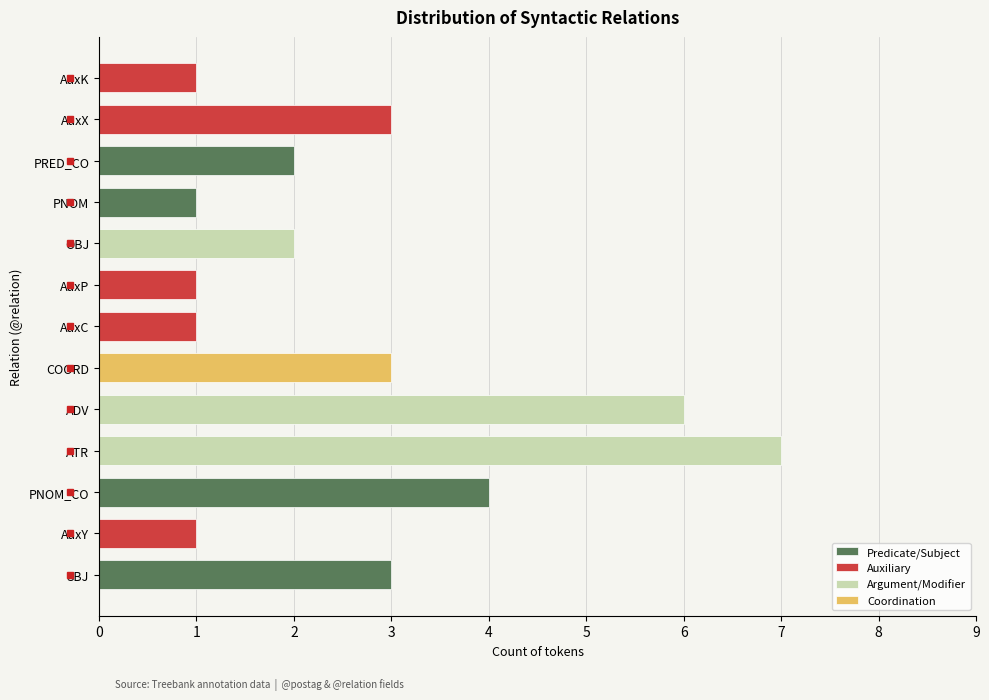

What is the difference between the maximum and minimum values?

6